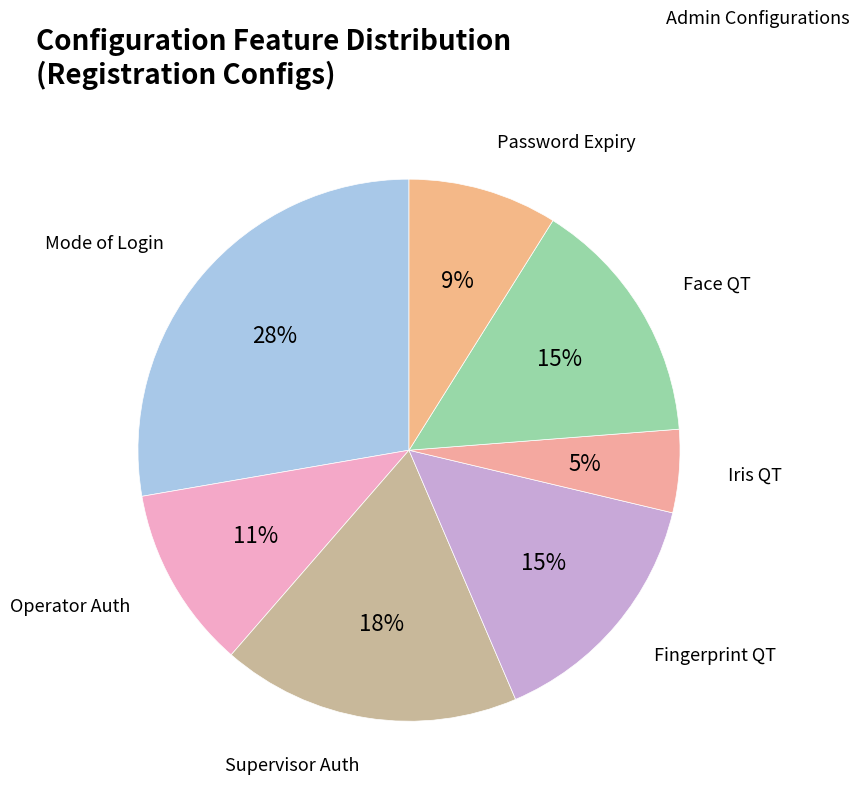

Is there a majority slice in this chart?

No